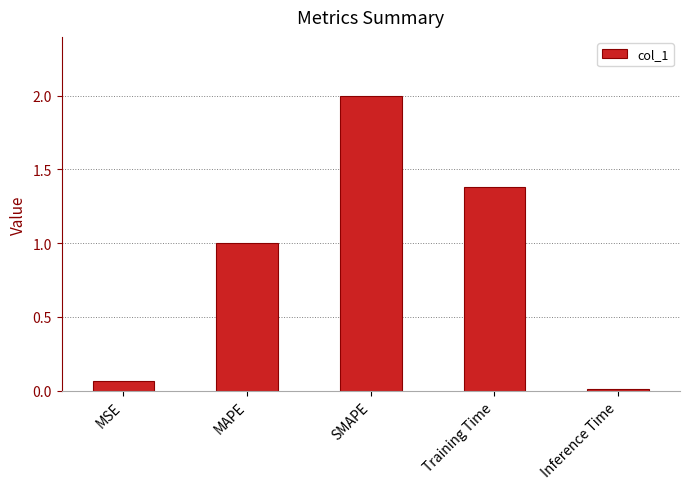

List the labels in order of value, largest first.

SMAPE, Training Time, MAPE, MSE, Inference Time